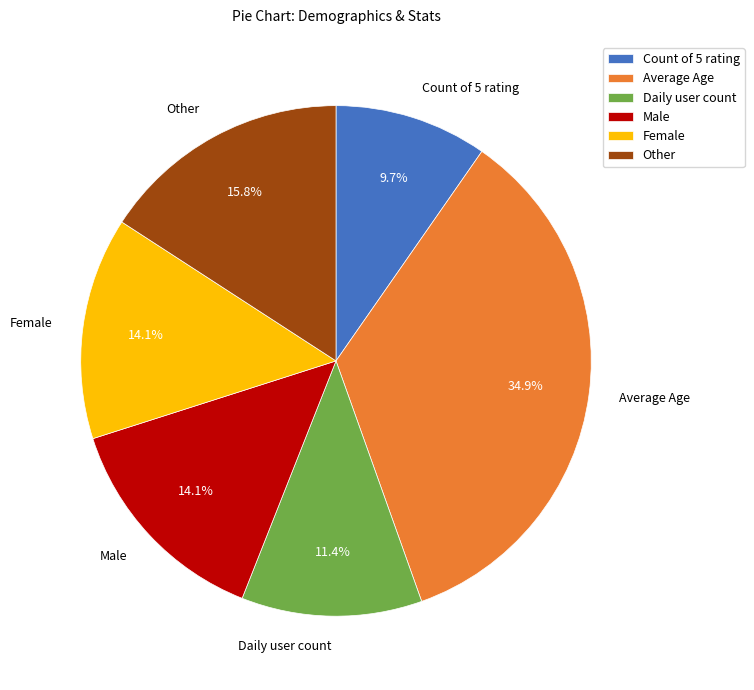

True or false: Daily user count accounts for 24% of the total.

False